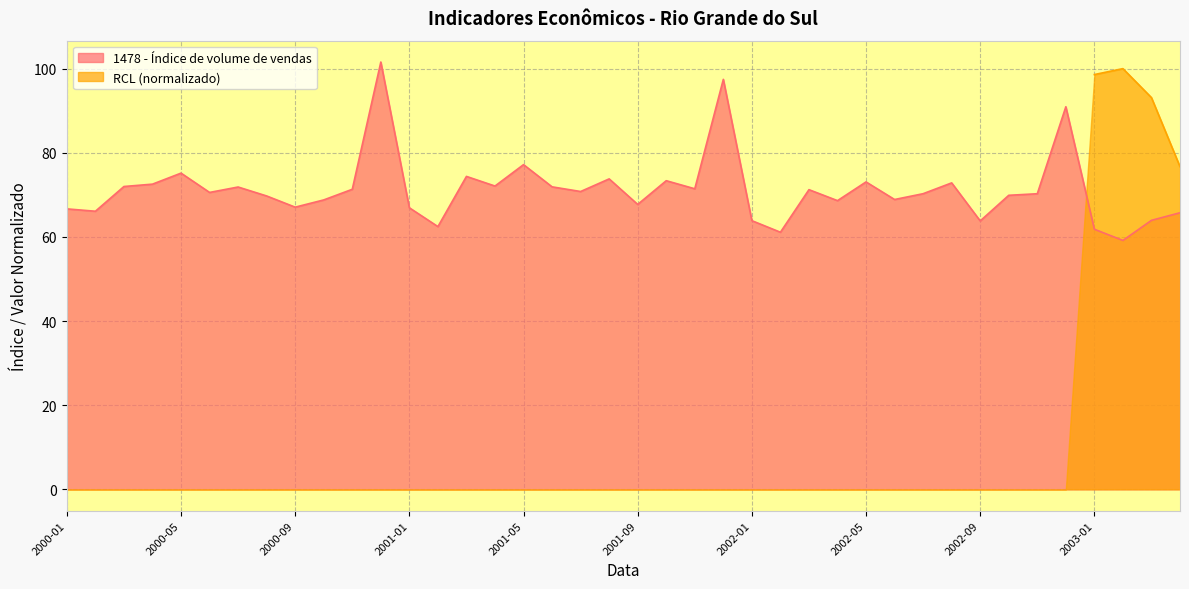

Count the number of categories in the chart.

40